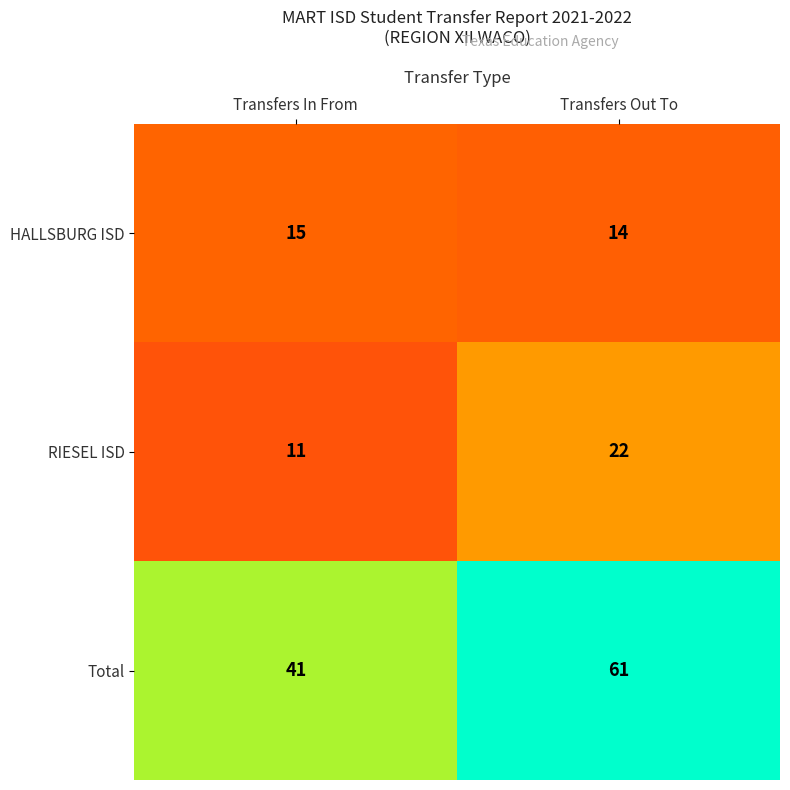

What is the total value across all series at Transfers Out To?

97